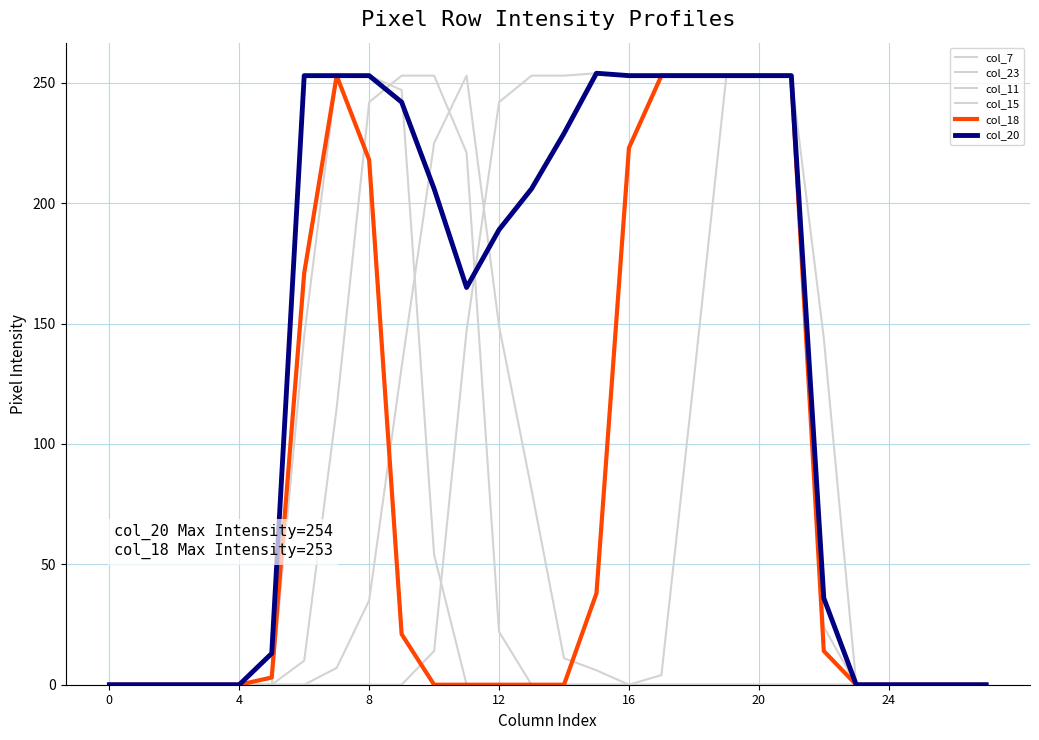

Between which two adjacent categories do col_18 and col_11 first intersect?

7 and 8